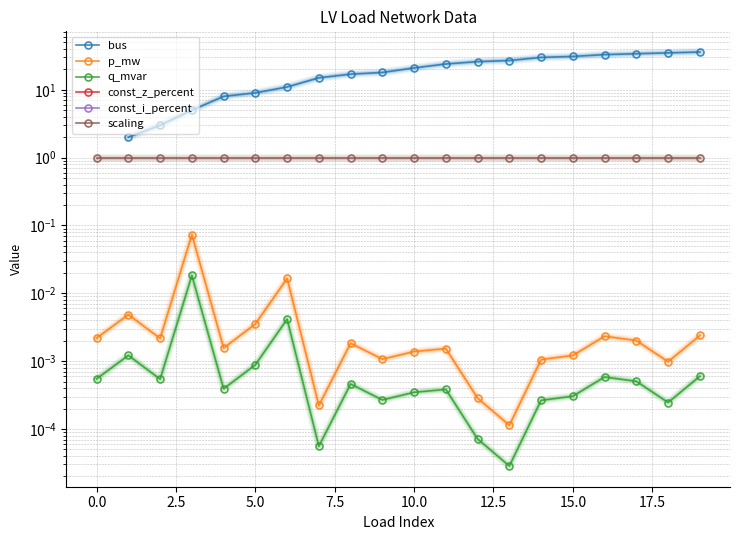

How many distinct data groups are displayed?

6